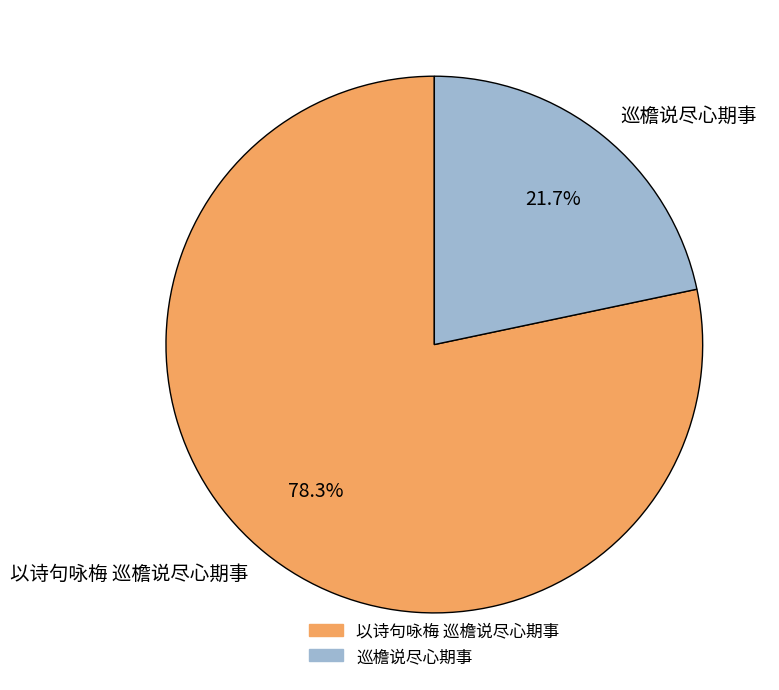

Between 巡檐说尽心期事 and 以诗句咏梅 巡檐说尽心期事, which is larger?

以诗句咏梅 巡檐说尽心期事